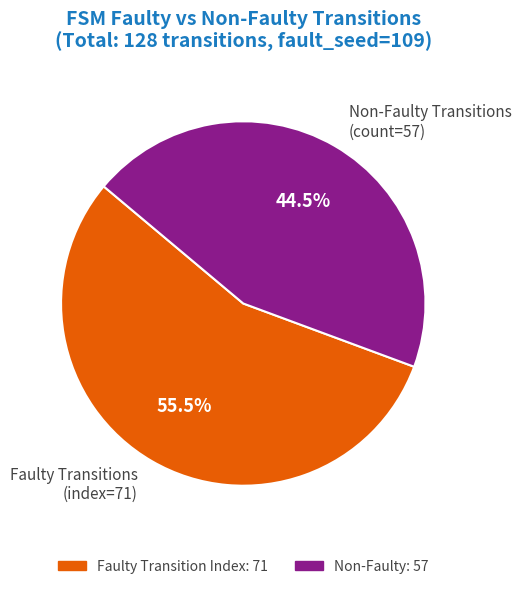

Count the number of slices in the pie.

2